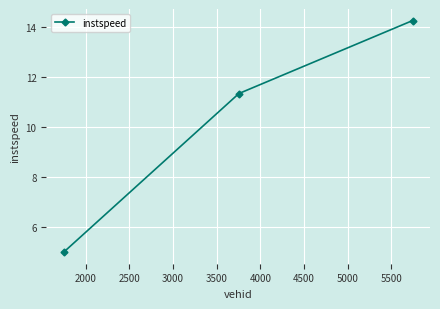

How many lines are shown in the chart?

1